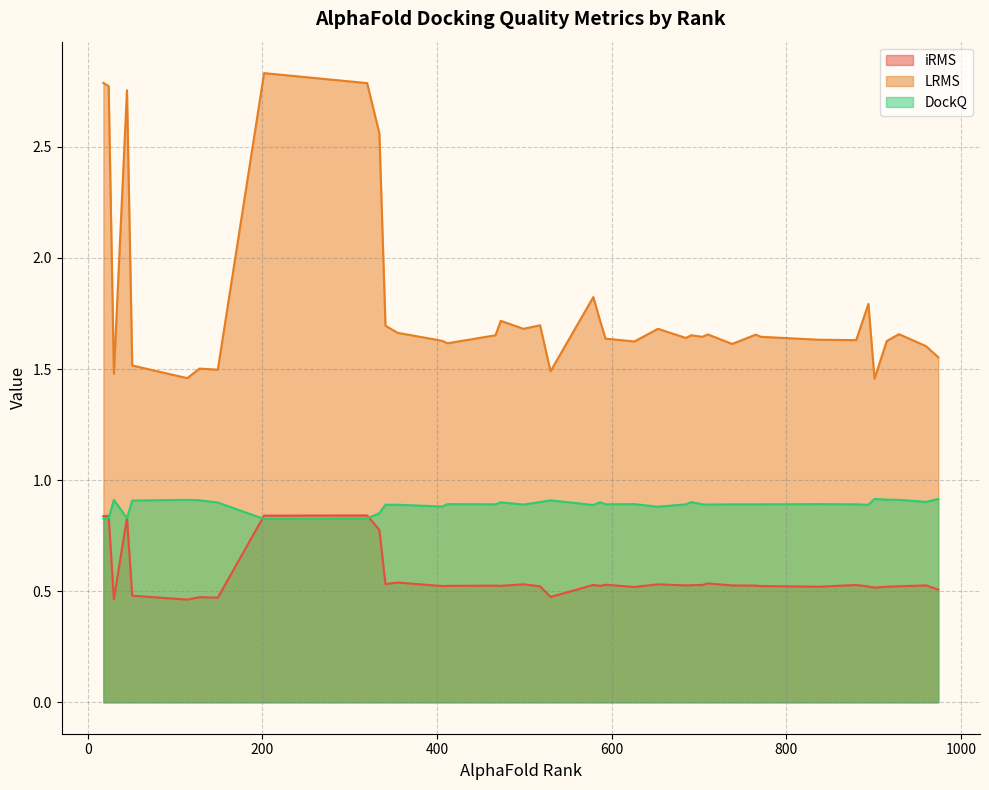

What is the sum of the DockQ values at 45 and 530?

1.7